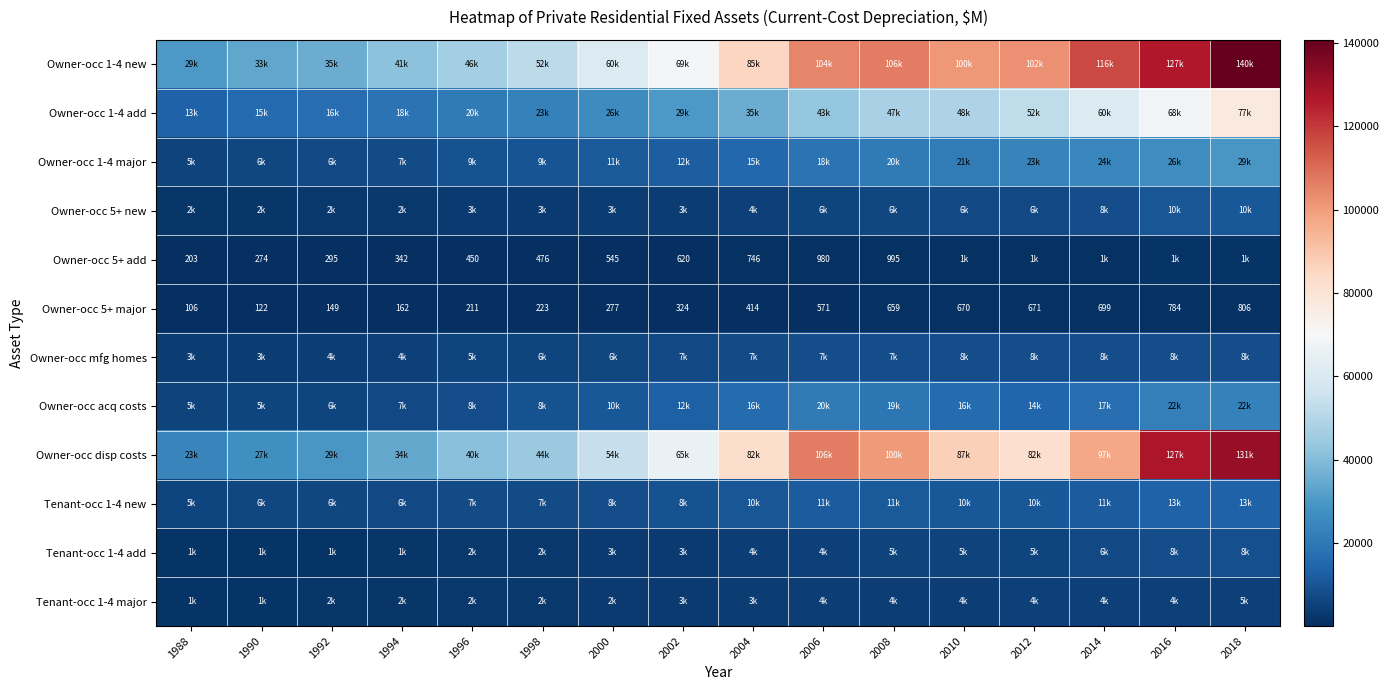

Which category has the lowest value in the Owner-occ 5+ major series?

1988